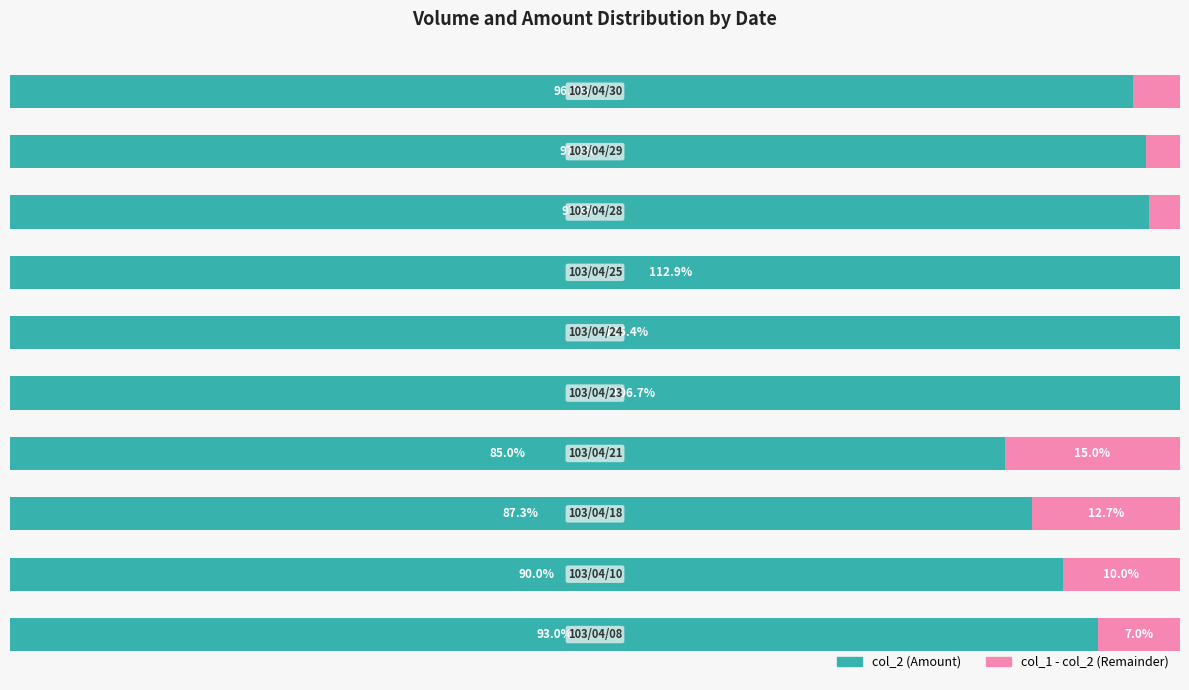

Where does the col_2 (Amount) series first go above 97?

4